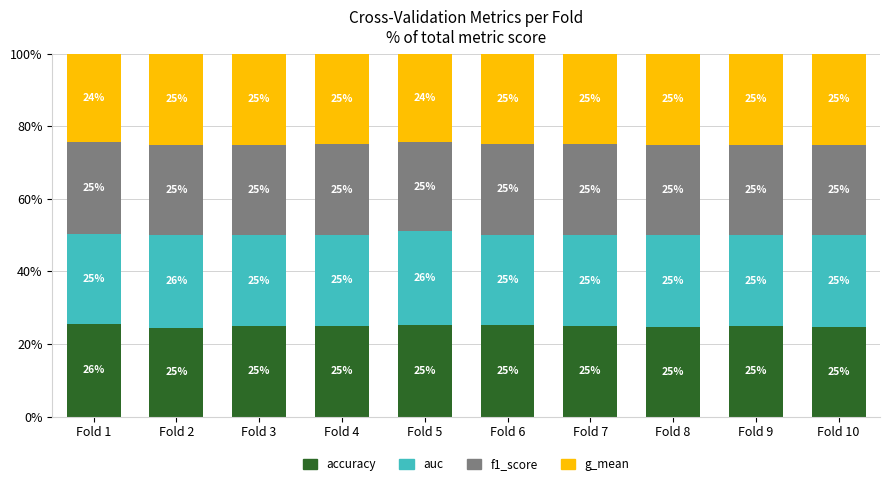

What is the approximate value of accuracy at Fold 7?

25.0